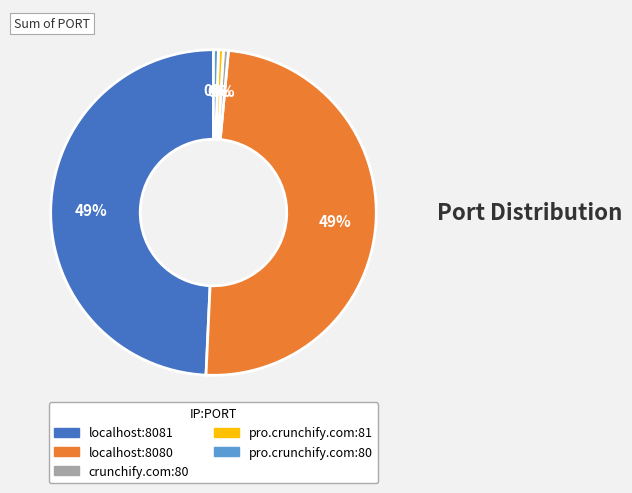

True or false: crunchify.com:80 accounts for 6% of the total.

False